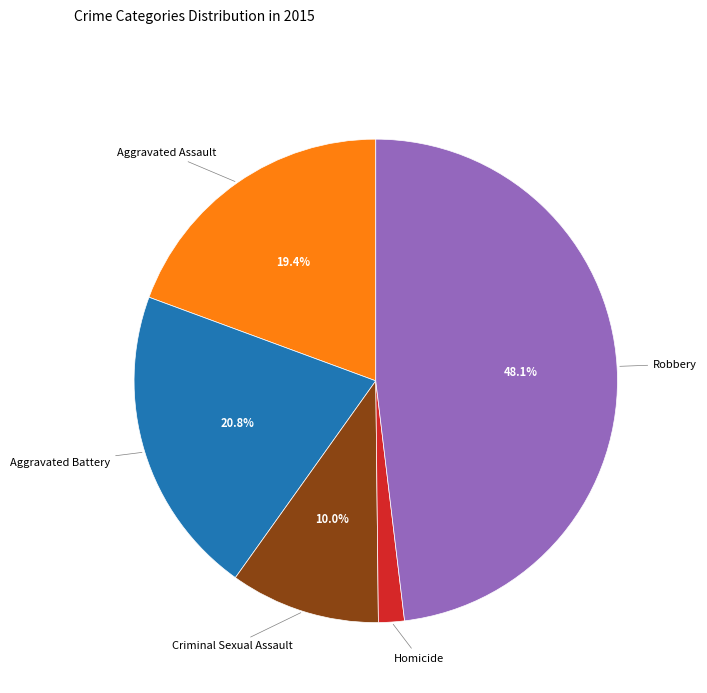

Is there any slice that represents more than half of the pie?

No